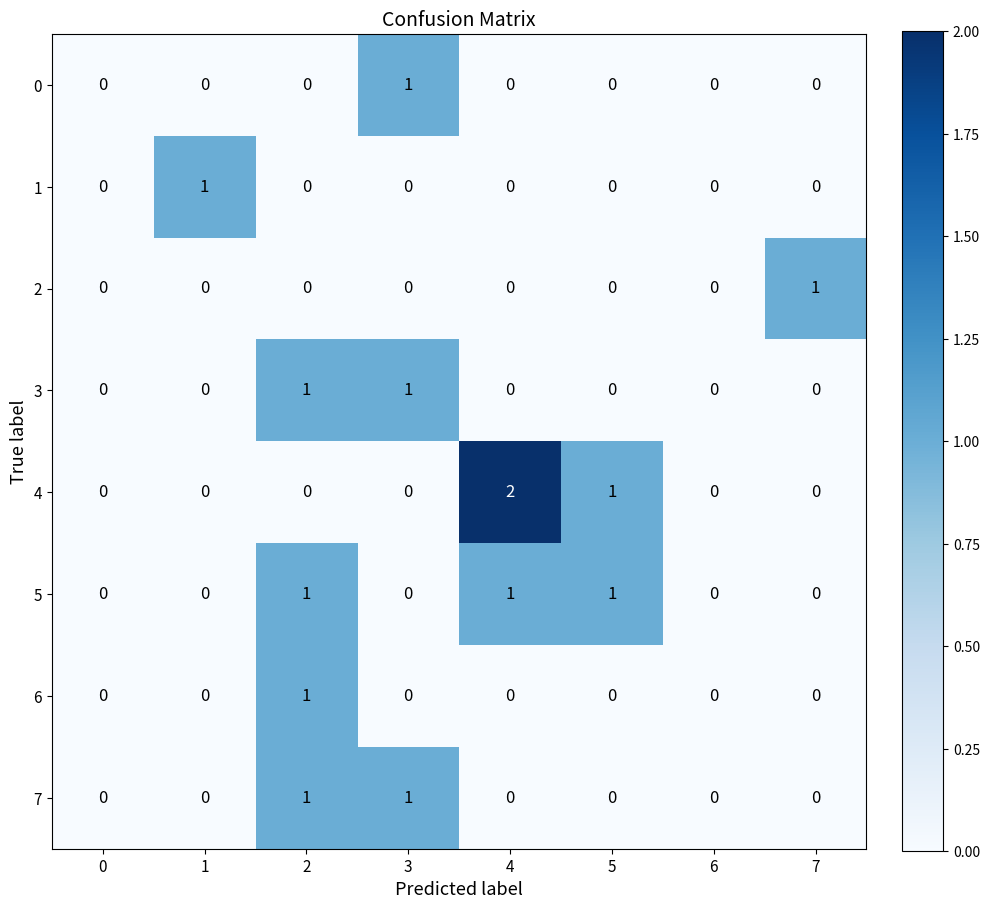

Which series has the largest range (max minus min)?

4